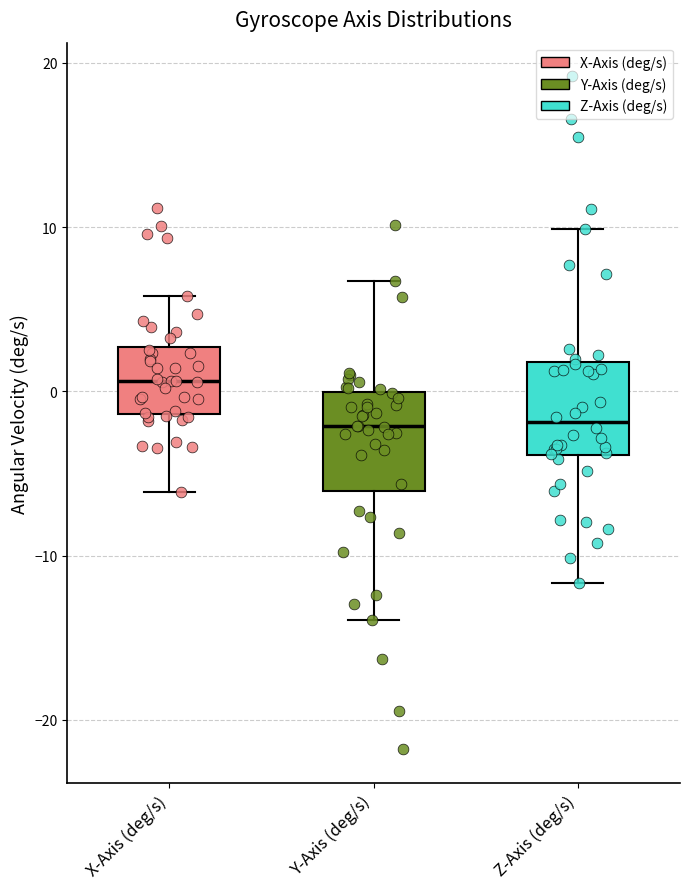

Which box's median line is the highest?

X-Axis (deg/s)